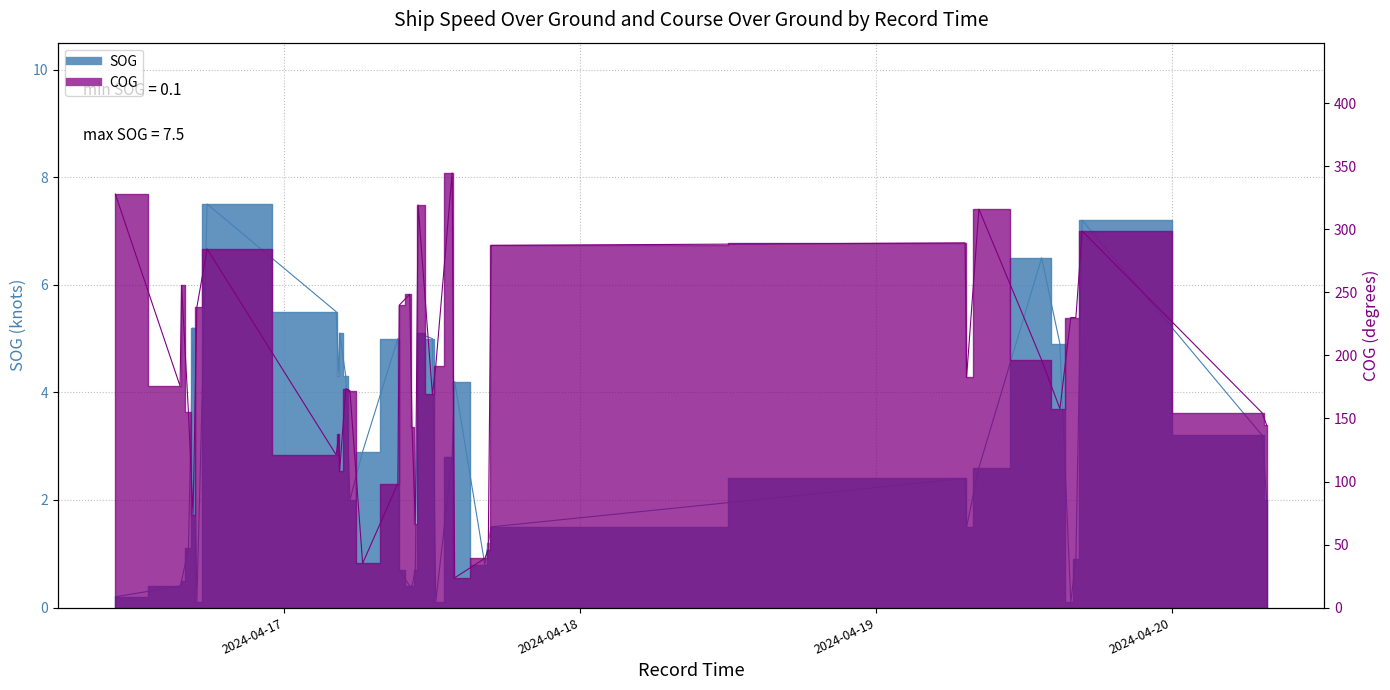

Reading left to right, transcribe all the data shown in this chart.

SOG: 0.2	0.4	0.5	1.1	5.2	0.1	7.5	5.5	4.3	5.1	4.3	2.0	2.9	5.0	0.7	0.4	0.4	0.7	5.1	5.0	0.1	2.8	4.2	0.8	1.2	1.5	2.4	1.5	2.6	6.5	4.9	0.1	0.9	7.2	3.2	2.0
COG: 328.0	175.7	255.5	155.3	73.7	238.2	284.5	121.2	137.3	108.0	173.6	172.0	35.1	98.4	239.9	248.5	143.1	66.5	319.3	169.2	191.8	344.7	23.6	39.0	46.0	287.3	289.3	182.6	316.0	196.3	157.7	230.1	230.0	298.7	154.4	144.7